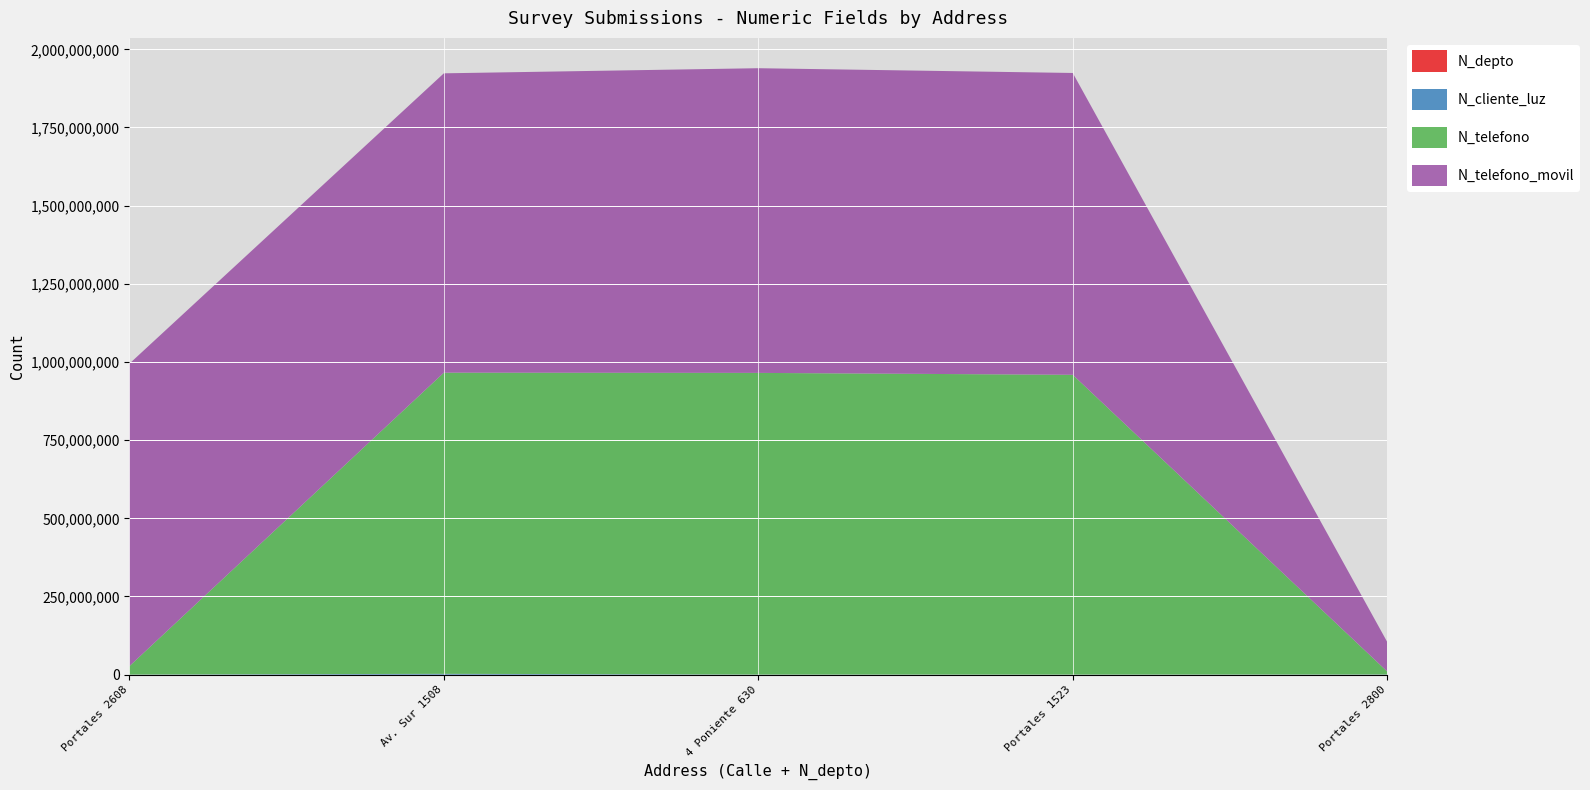

Reading left to right, list all the values displayed in this chart.

N_depto: Portales 2608=2608	Av. Sur 1508=1508	4 Poniente 630=630	Portales 1523=1523	Portales 2800=2800
N_cliente_luz: Portales 2608=268734	Av. Sur 1508=2586314	4 Poniente 630=324732	Portales 1523=258663	Portales 2800=521566
N_telefono: Portales 2608=26782635	Av. Sur 1508=963258714	4 Poniente 630=964782014	Portales 1523=958714336	Portales 2800=9456798
N_telefono_movil: Portales 2608=967500475	Av. Sur 1508=957412235	4 Poniente 630=974523233	Portales 1523=965423133	Portales 2800=94564654